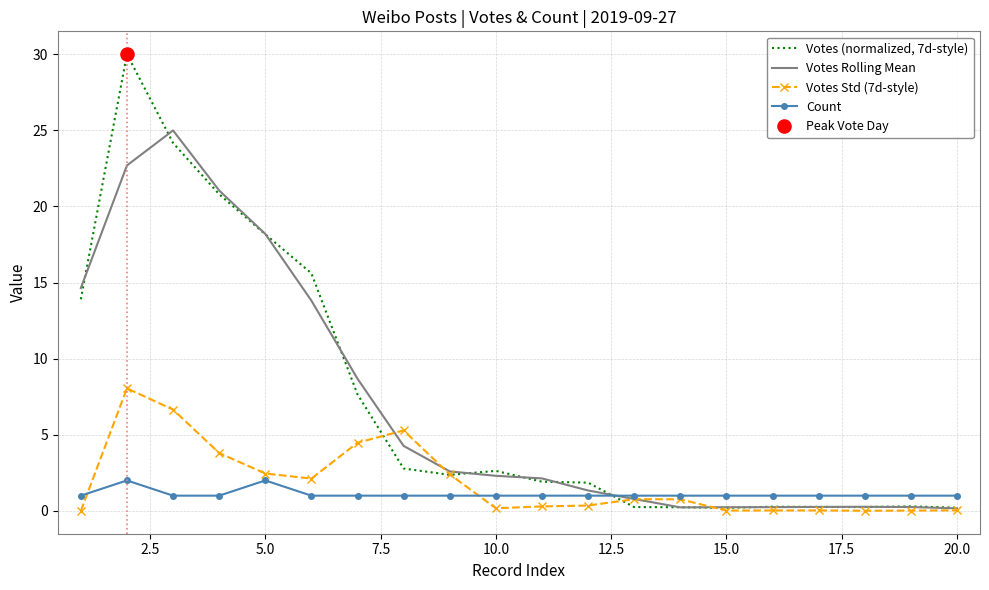

What is the maximum value for Votes (normalized, 7d-style)?

30.0